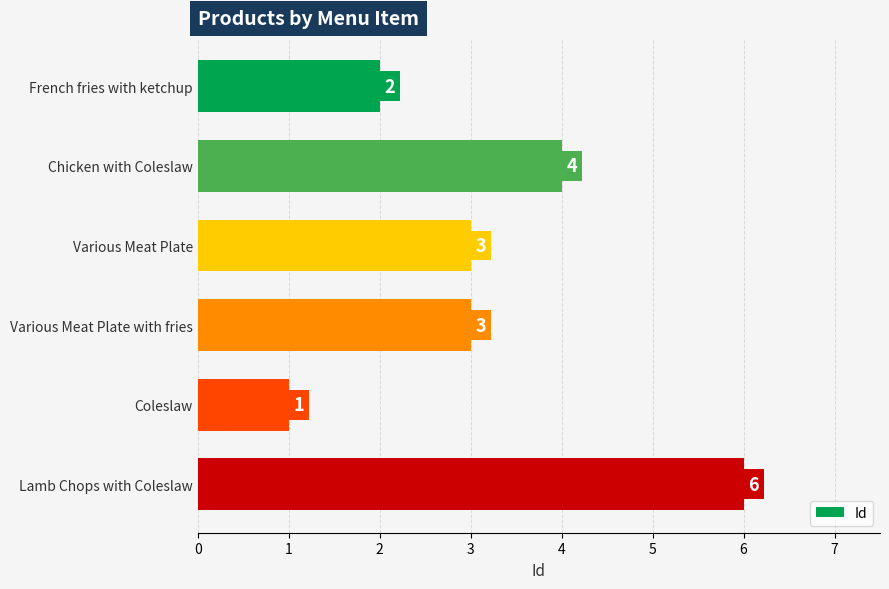

Read the value at Chicken with Coleslaw.

4